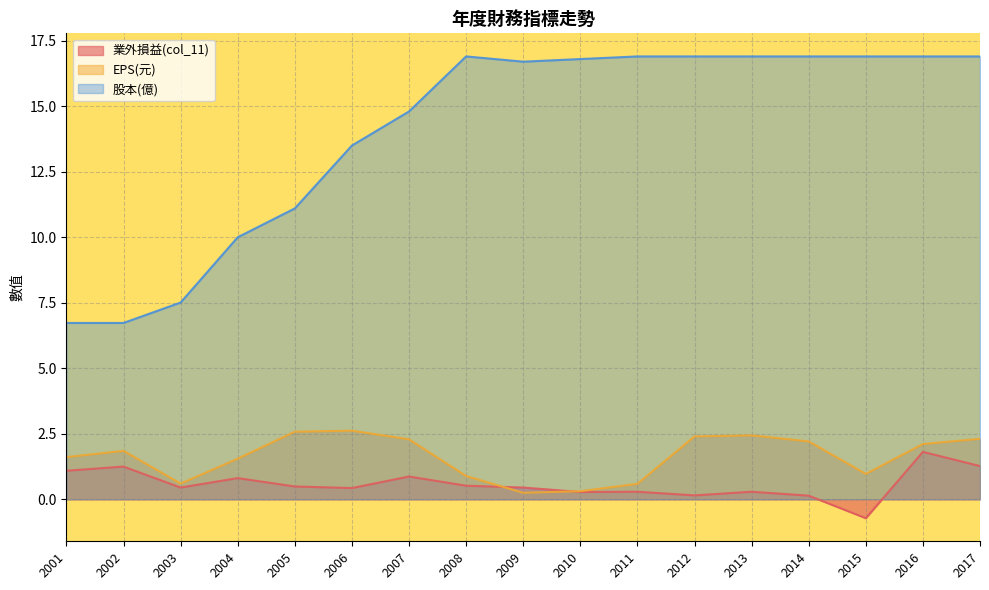

How many data points in 業外損益(col_11) are less than 0?

1